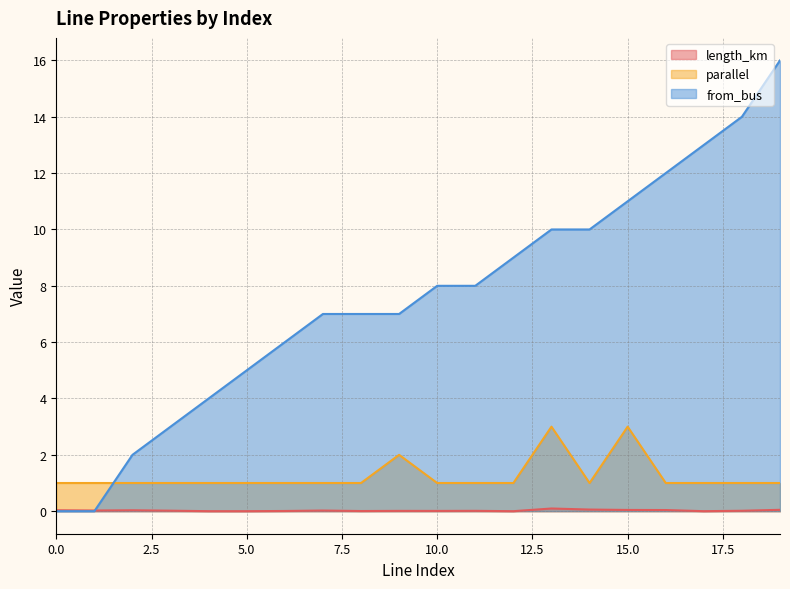

Reading left to right, transcribe all the data shown in this chart.

length_km: 0.0	0.0	0.0	0.0	0.0	0.0	0.0	0.0	0.0	0.0	0.0	0.0	0.0	0.1	0.1	0.0	0.0	0.0	0.0	0.0
parallel: 1.0	1.0	1.0	1.0	1.0	1.0	1.0	1.0	1.0	2.0	1.0	1.0	1.0	3.0	1.0	3.0	1.0	1.0	1.0	1.0
from_bus: 0.0	0.0	2.0	3.0	4.0	5.0	6.0	7.0	7.0	7.0	8.0	8.0	9.0	10.0	10.0	11.0	12.0	13.0	14.0	16.0